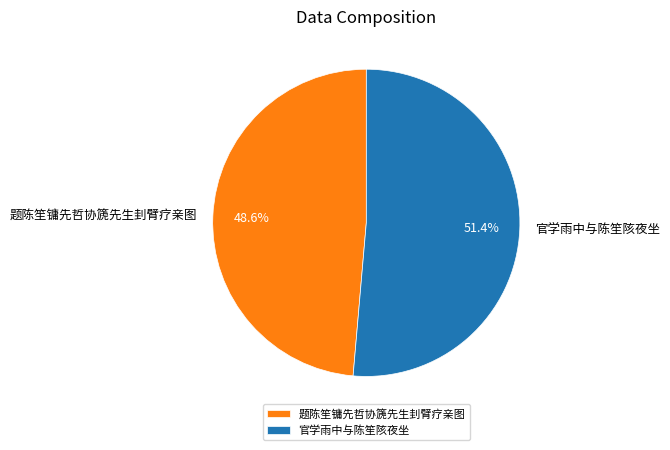

To the nearest percent, what is the average slice percentage?

50%